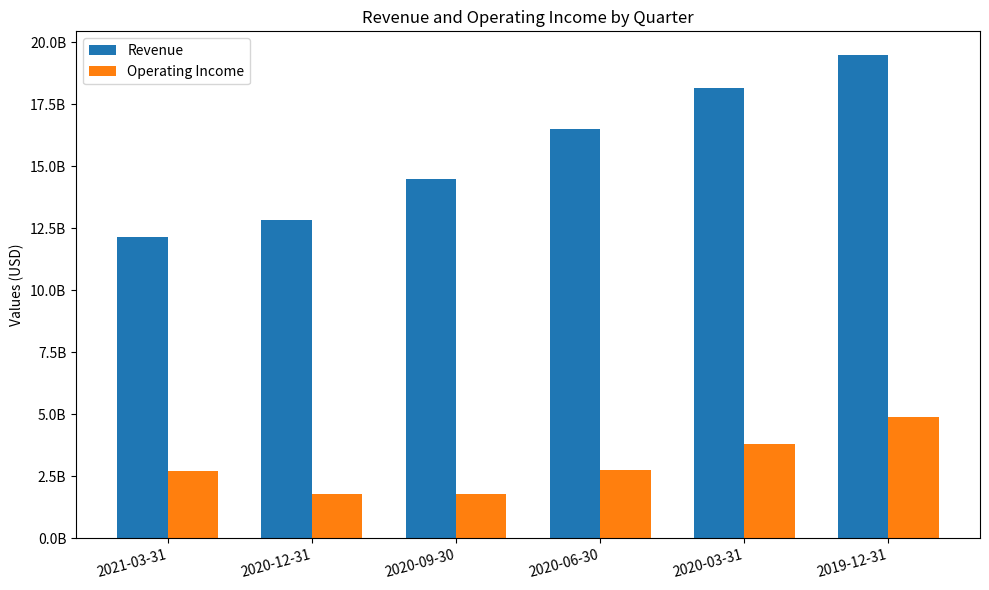

What is the difference between the maximum and minimum values in the Operating Income series?

3113000000